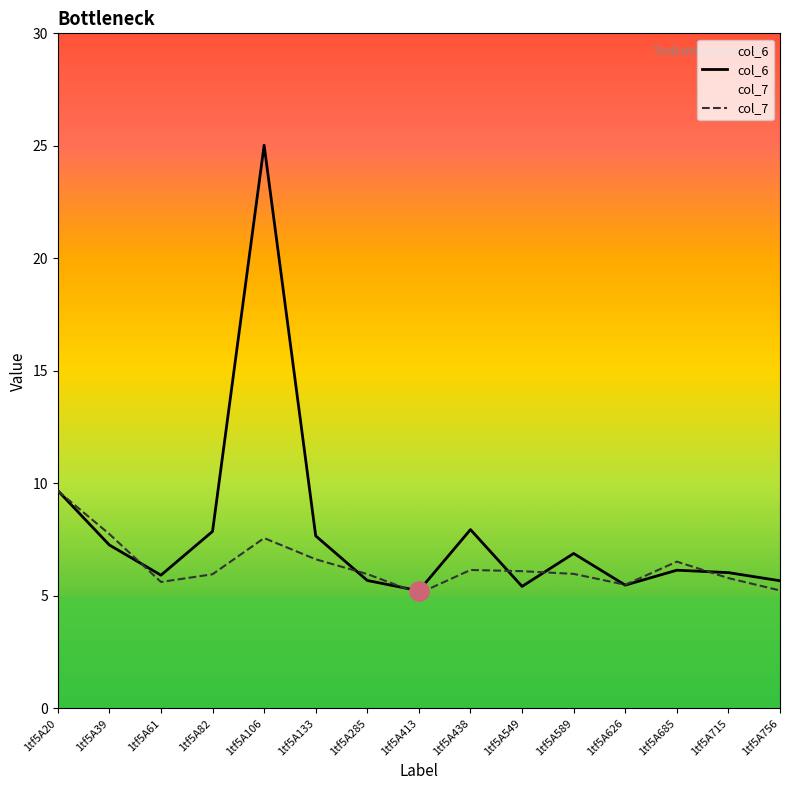

Which series changed the most between 1tf5A285 and 1tf5A549?

col_6